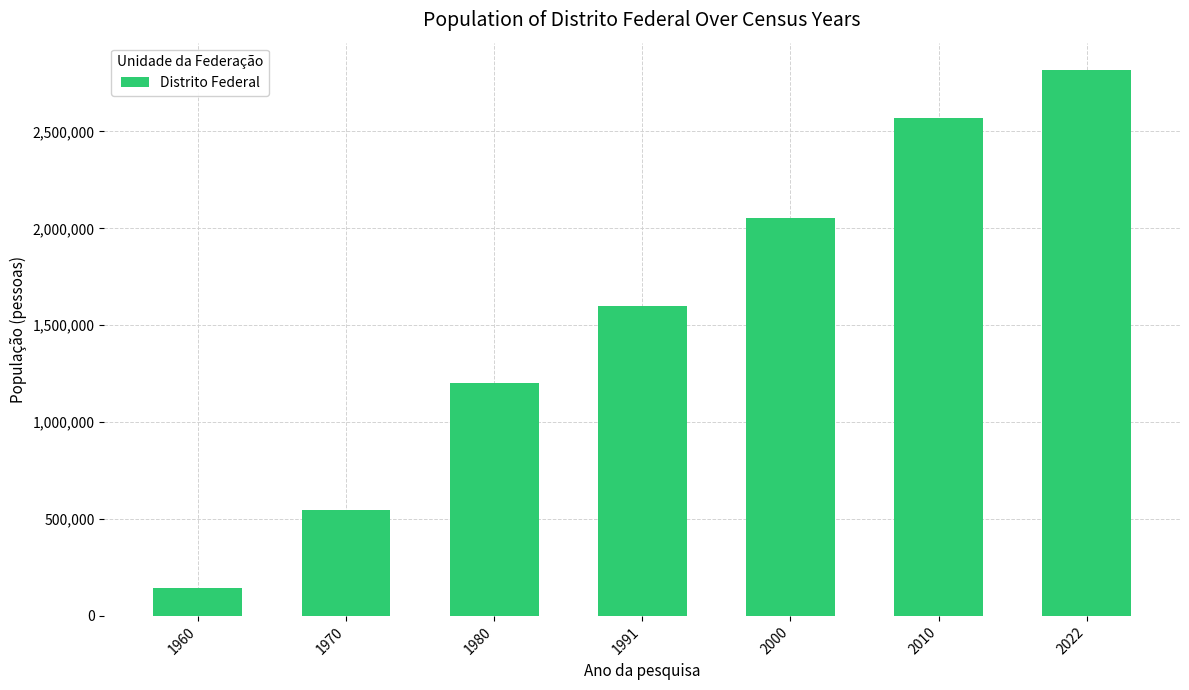

Which category has the highest value across all series?

2022